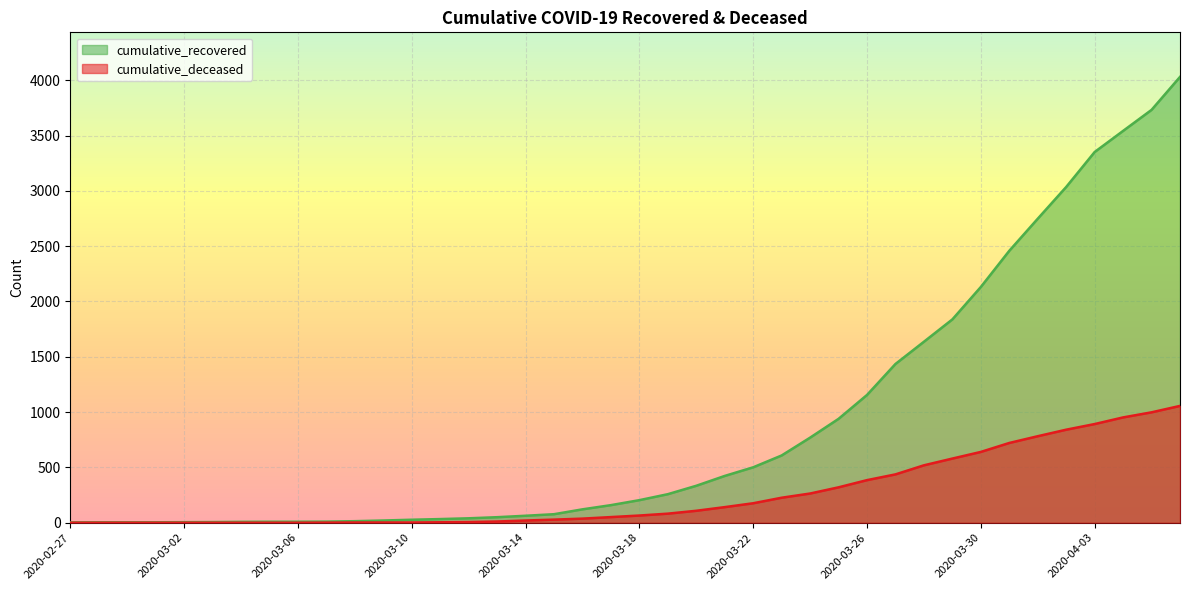

What is the total value across all series at 2020-02-29?

4